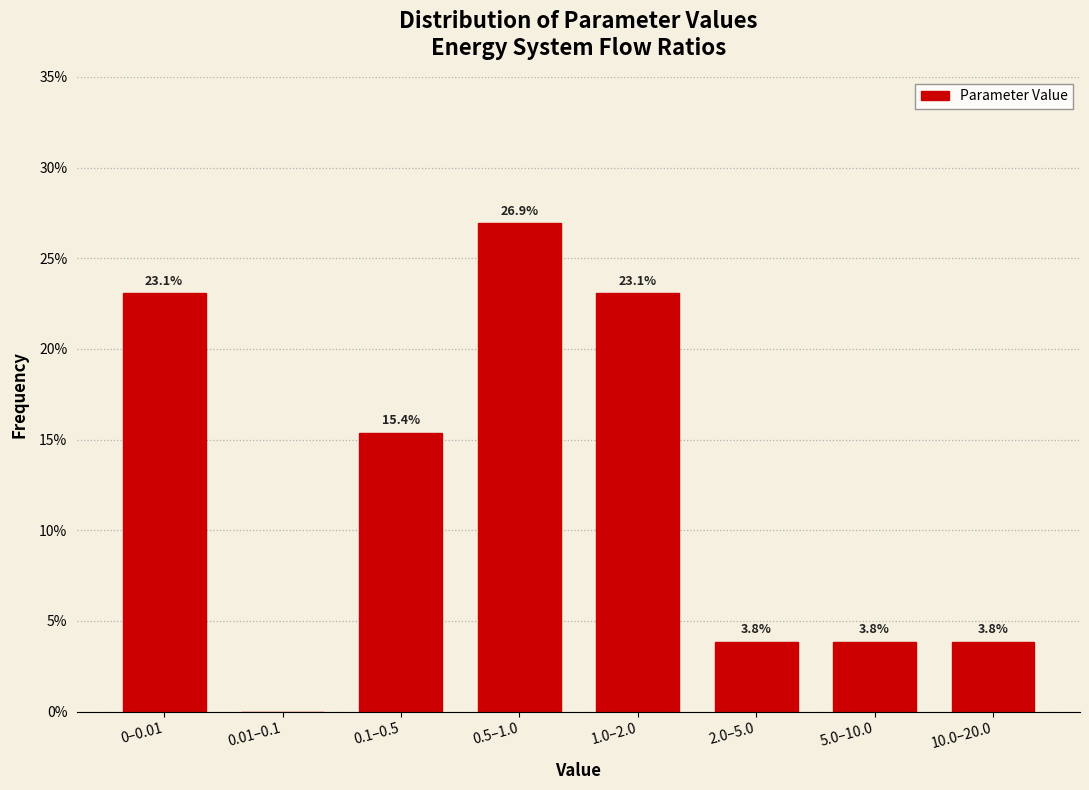

Reading right to left, transcribe all the data shown in this chart.

10.0–20.0=3.8	5.0–10.0=3.8	2.0–5.0=3.8	1.0–2.0=23.1	0.5–1.0=26.9	0.1–0.5=15.4	0.01–0.1=0.0	0–0.01=23.1